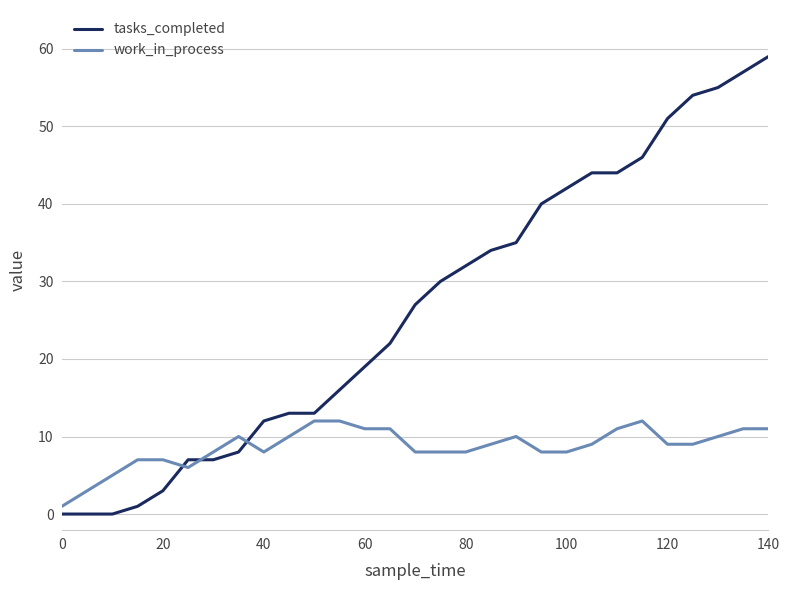

What is the highest value of the work_in_process series?

12